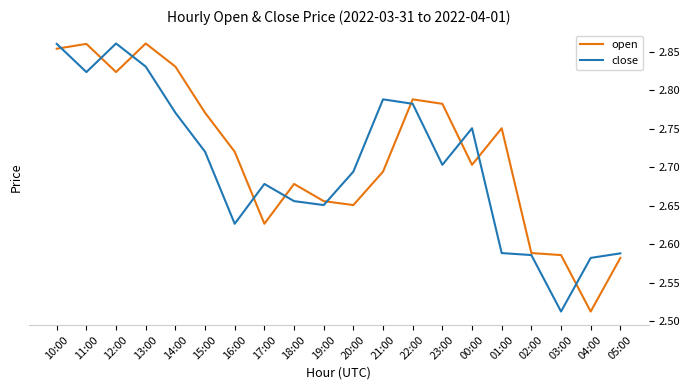

At which label is open closest to 2?

04:00